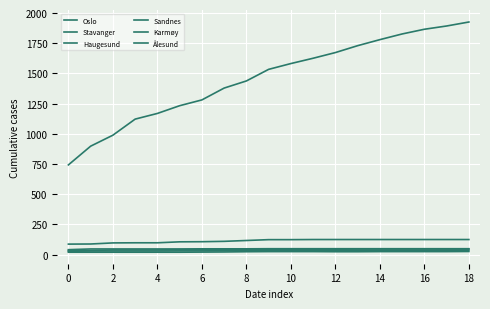

Does the chart have visible grid lines?

Yes